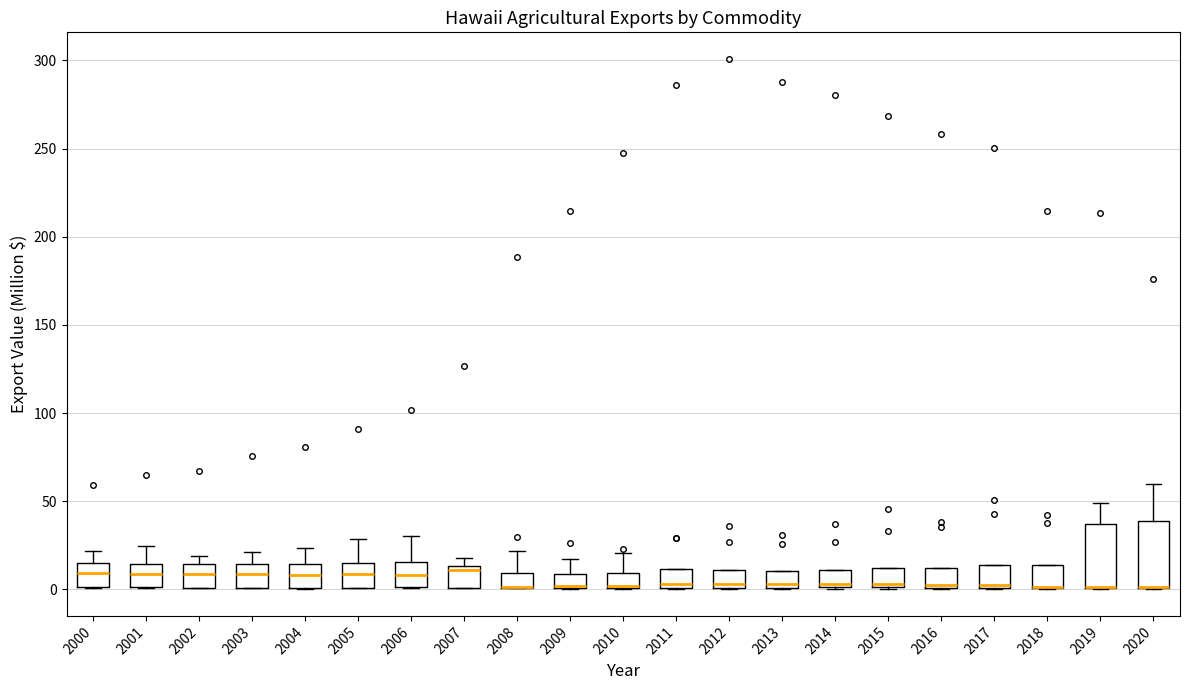

Where is the lower edge of the box at x = 2011 on the y-axis? The values are not printed on the chart, so give them approximately, as read against the axis.

0